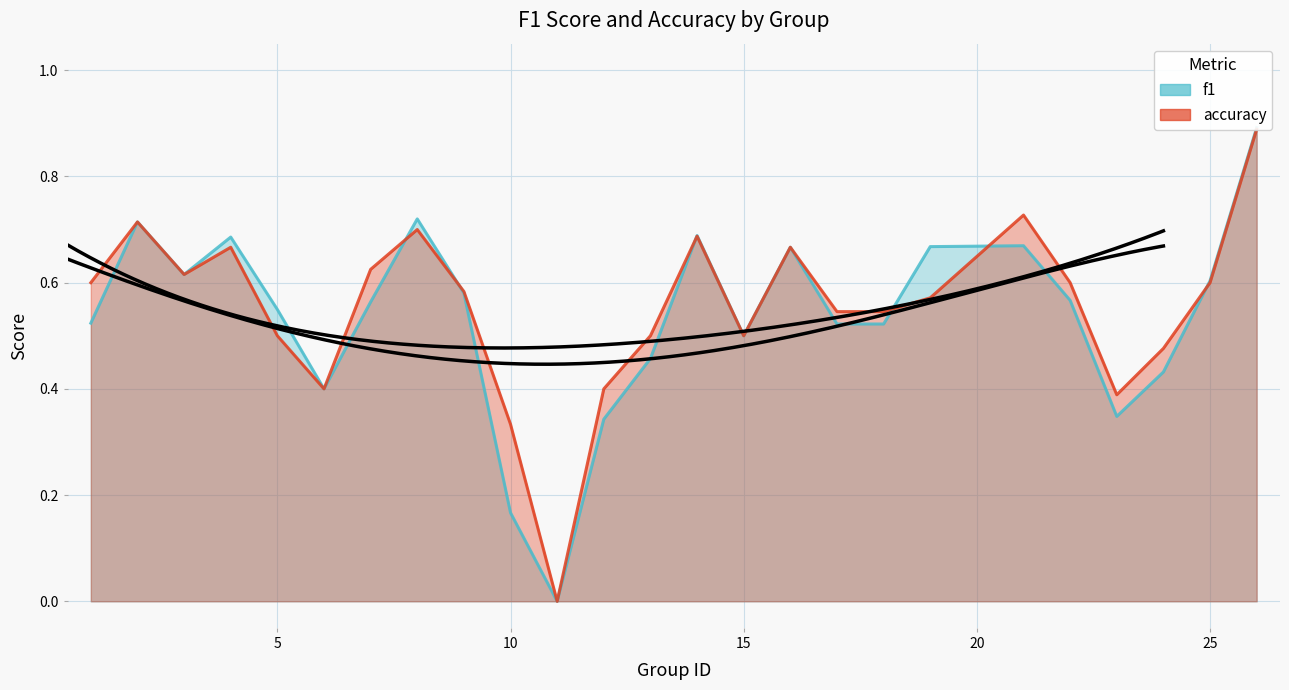

At which category does the chart reach its peak across all series?

26